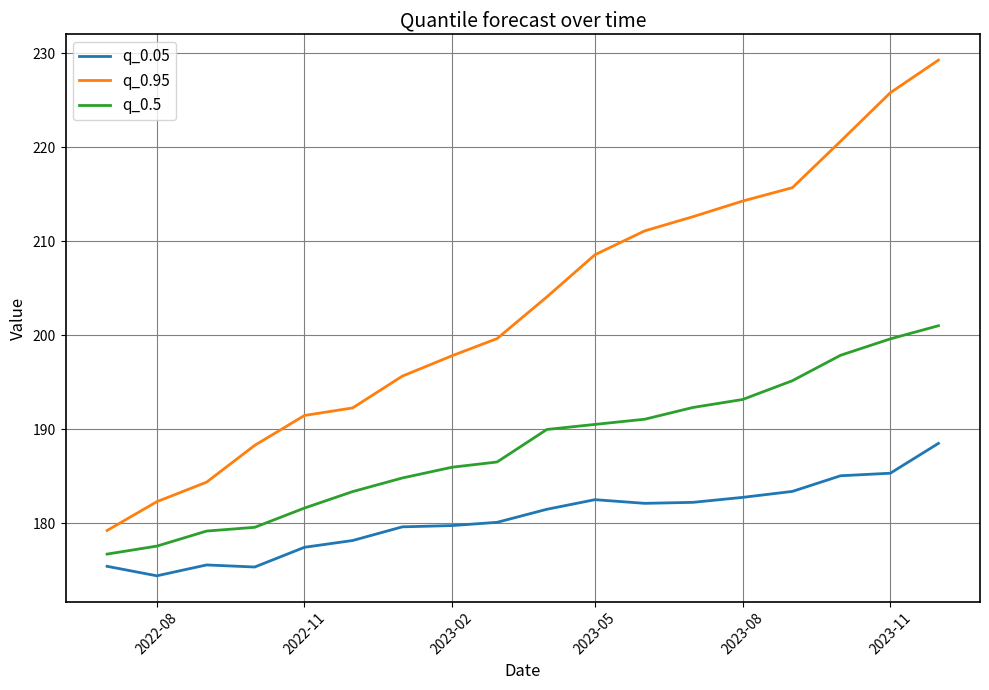

What is the difference between the maximum and minimum values in the q_0.95 series?

50.1